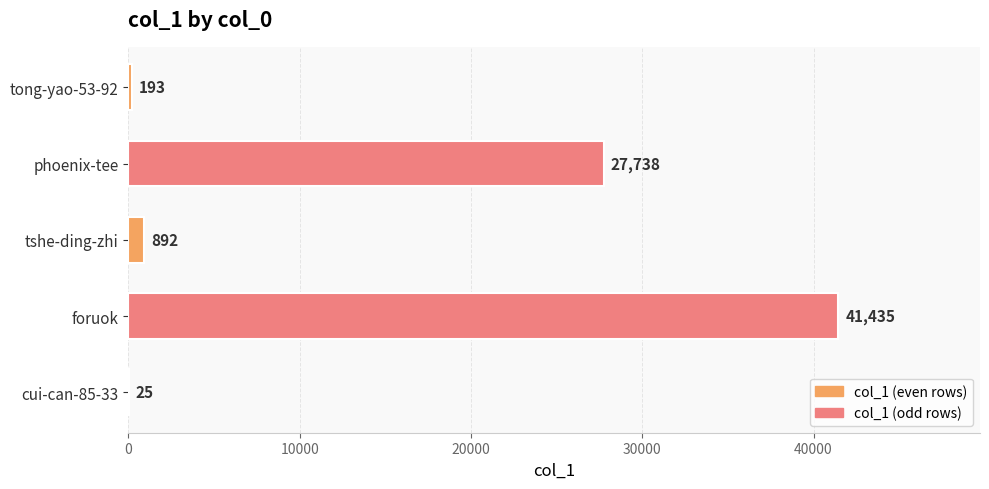

What is the sum of the values at cui-can-85-33 and tshe-ding-zhi?

917